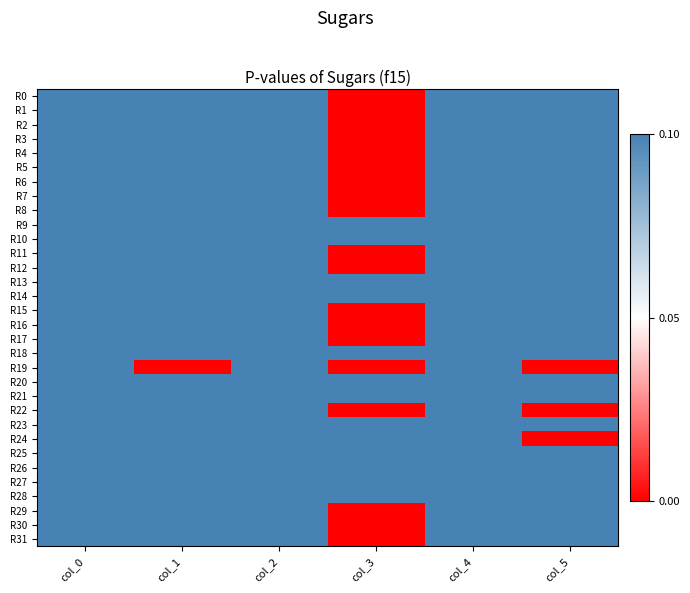

Which label corresponds to the largest value in the chart?

col_0